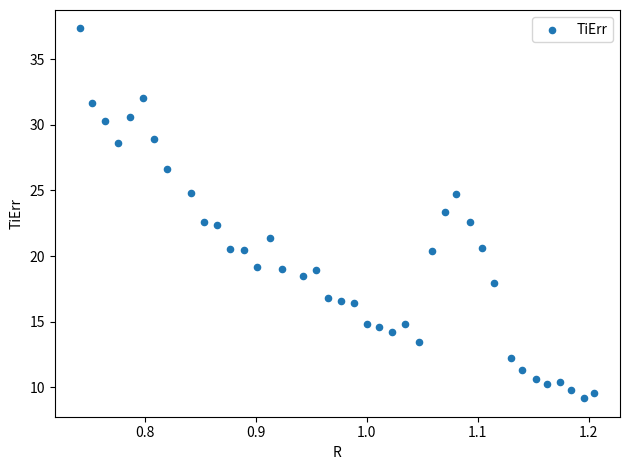

What is the range of Y values (max minus min)?

28.2